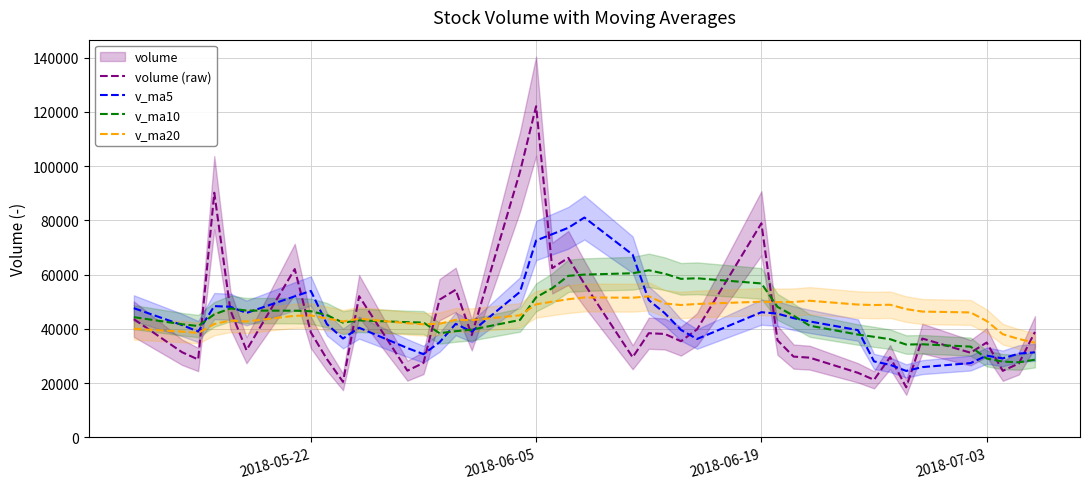

Does the chart have visible grid lines?

Yes